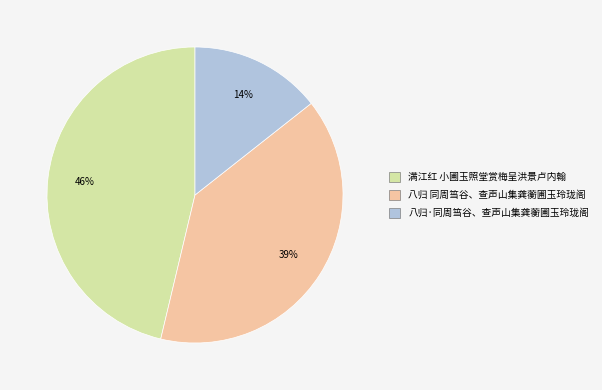

To the nearest percent, what portion does 满江红 小圃玉照堂赏梅呈洪景卢内翰 represent?

46%